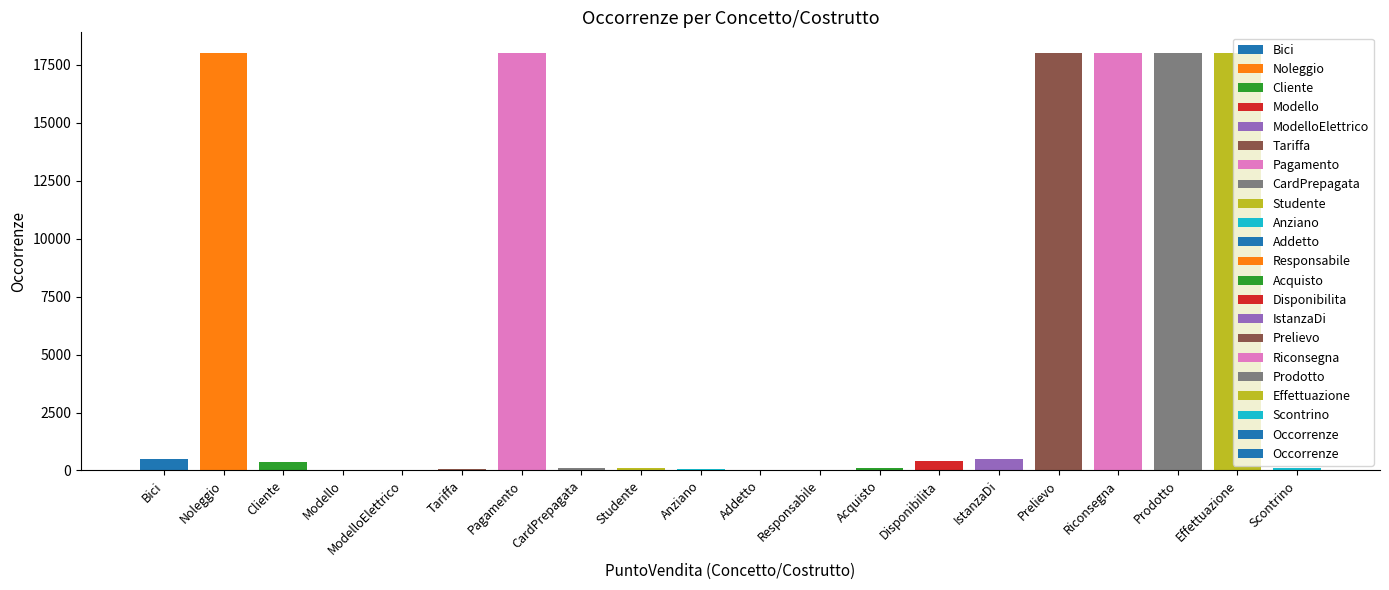

What is the maximum value shown in the chart?

18000